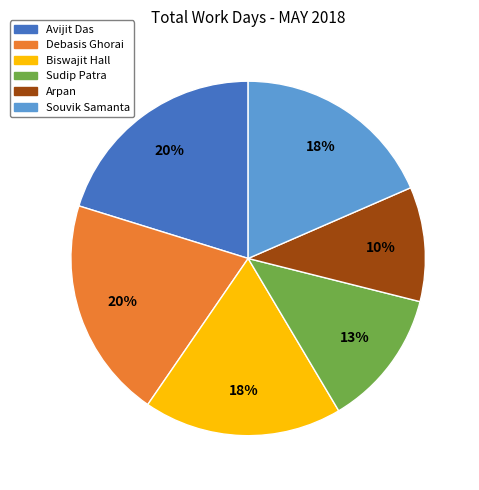

To the nearest percent, what is the difference between the Arpan and Souvik Samanta slice percentages?

8%